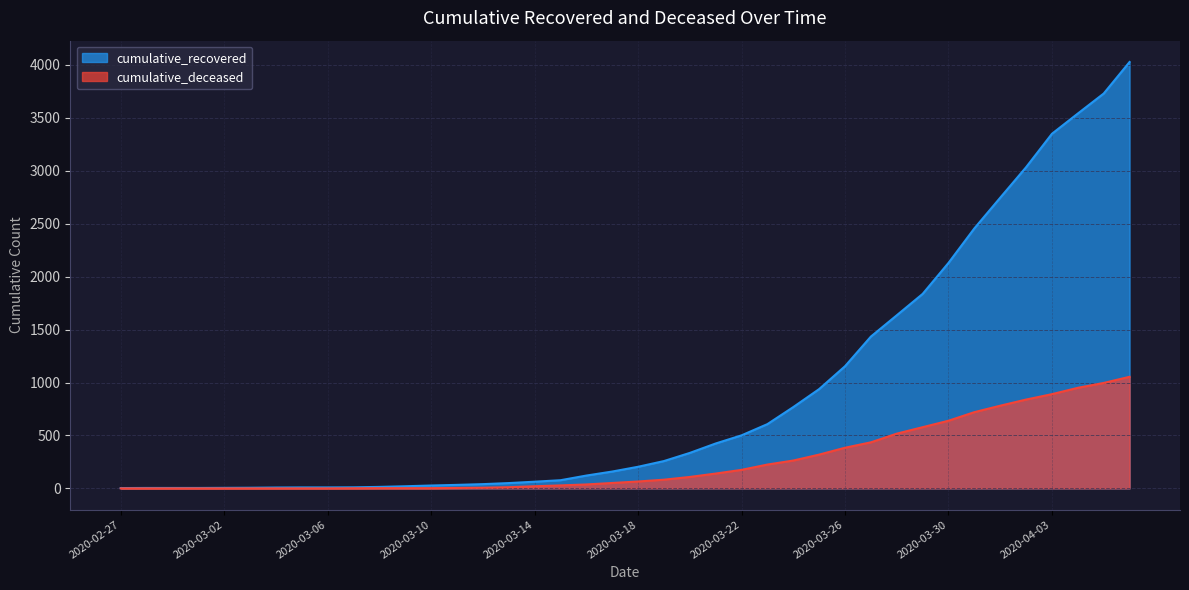

At which category is the sum across all series the highest?

2020-04-06